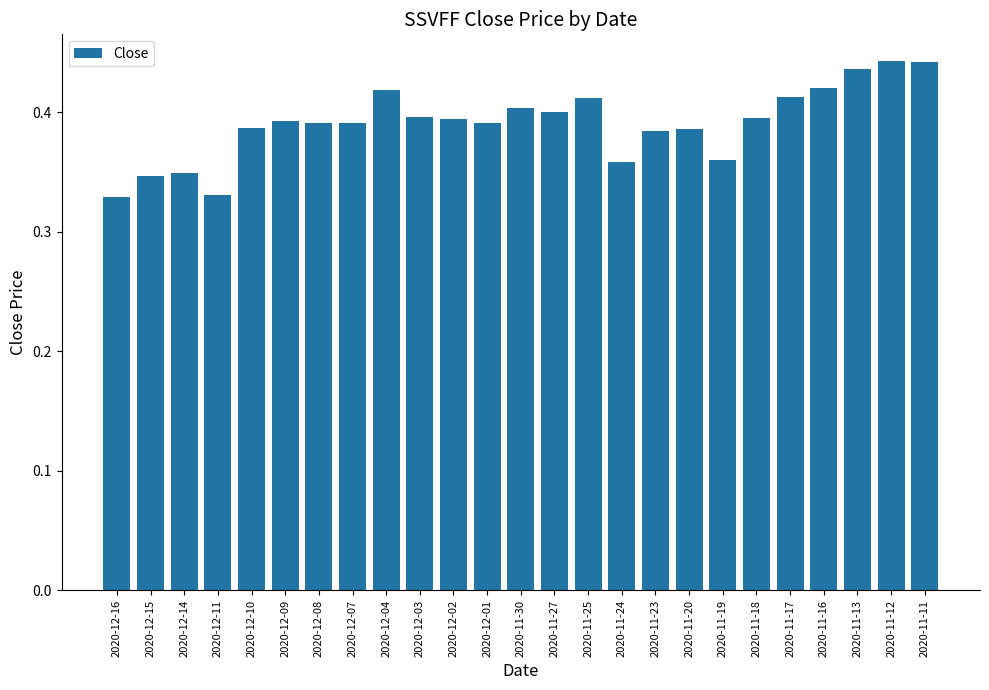

What position from the left is 2020-11-23?

17